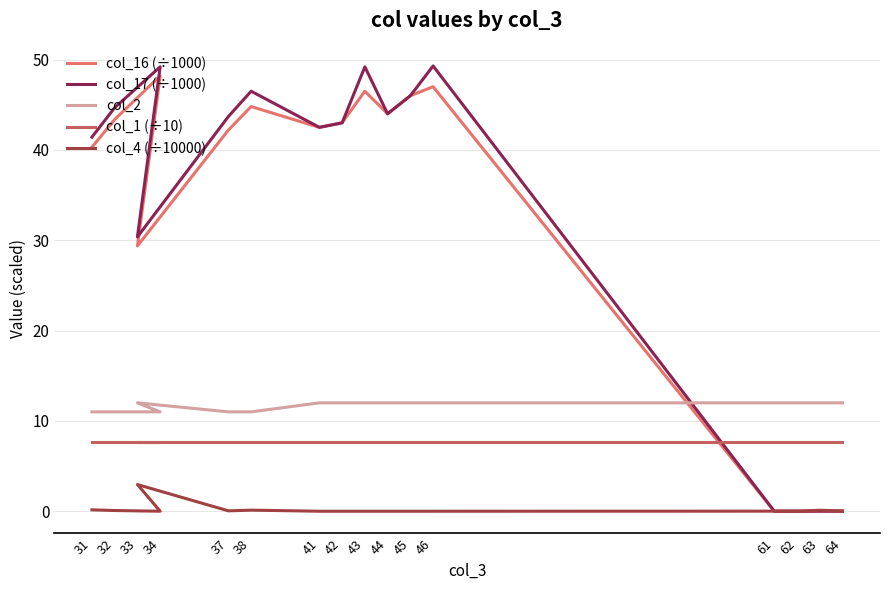

Is the value of col_1 (÷10) at 31 greater than the value of col_16 (÷1000) at 31?

No